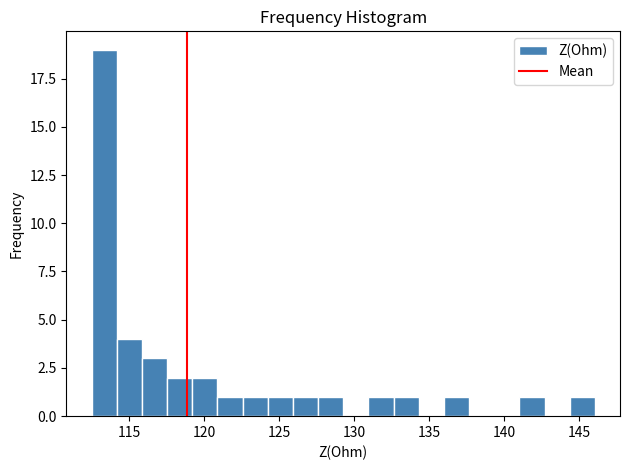

Around what value on the x-axis is the tallest bar? Give the approximate position of its centre, as read against the axis.

113.5